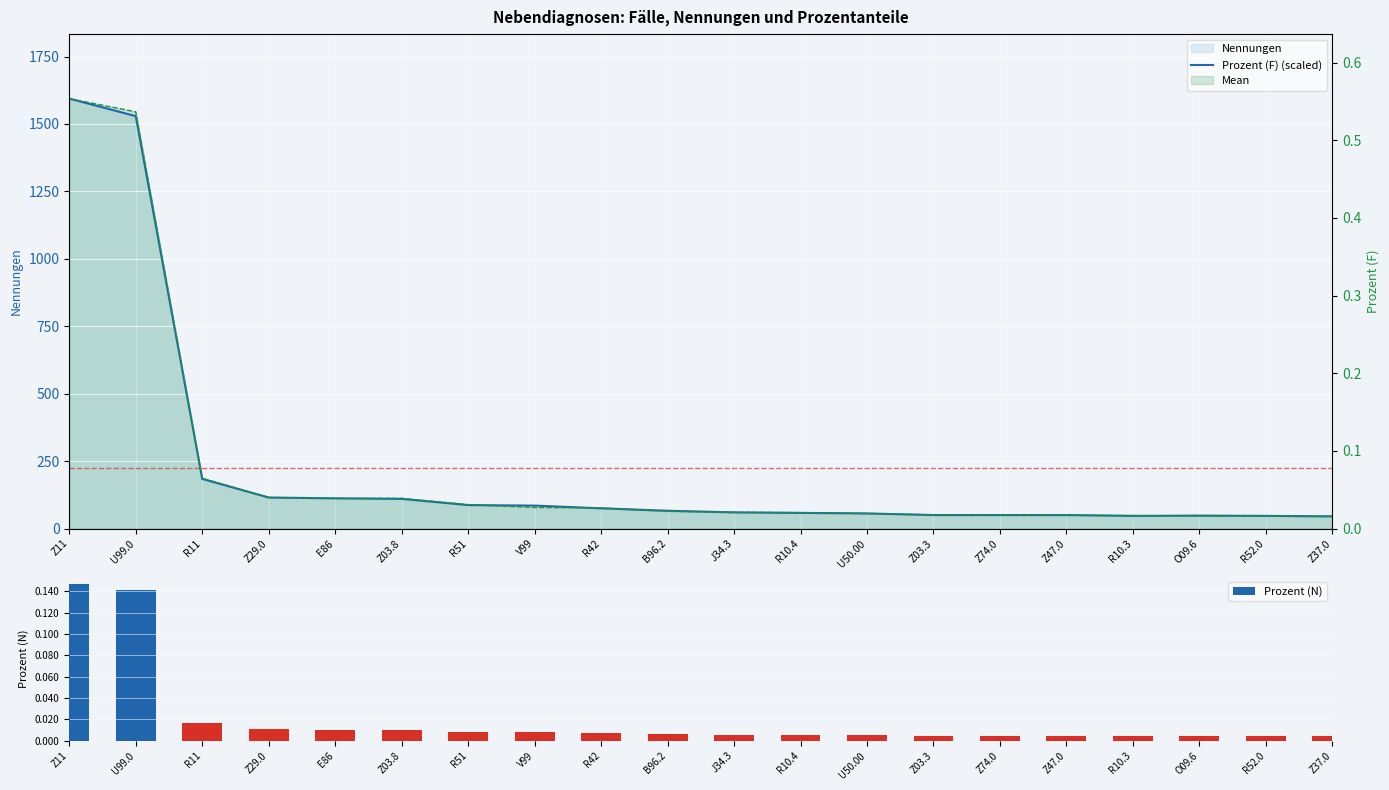

True or false: Prozent (N) has a value of 0.2 at U99.0.

False